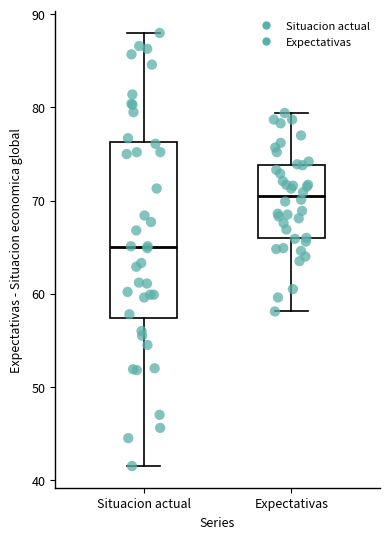

Reading left to right, read every box against the y-axis: the position of its median line, the range the box covers, and the ends of its whiskers. The values are not printed on the chart, so give them approximately, as read against the axis.

Situacion actual: median 65, box 57 to 76, whiskers 42 to 88
Expectativas: median 71, box 66 to 74, whiskers 58 to 79